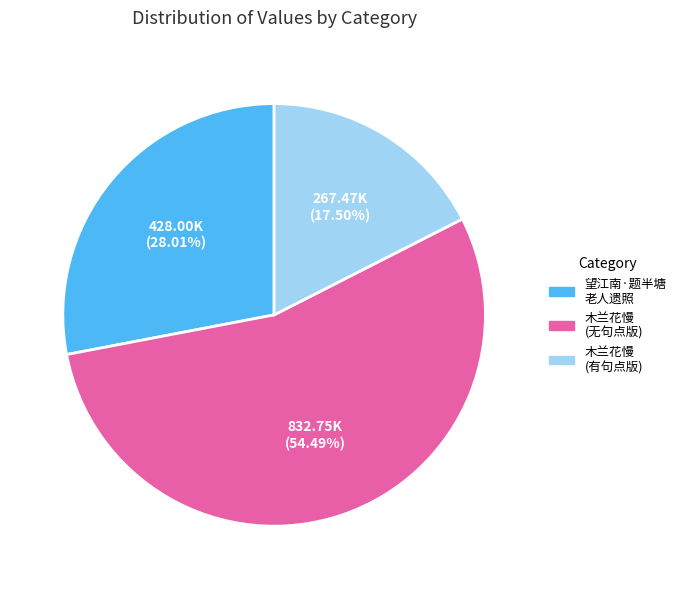

Do 木兰花慢 (无句点版) and 望江南·题半塘 老人遗照 together represent more than half of the pie?

Yes